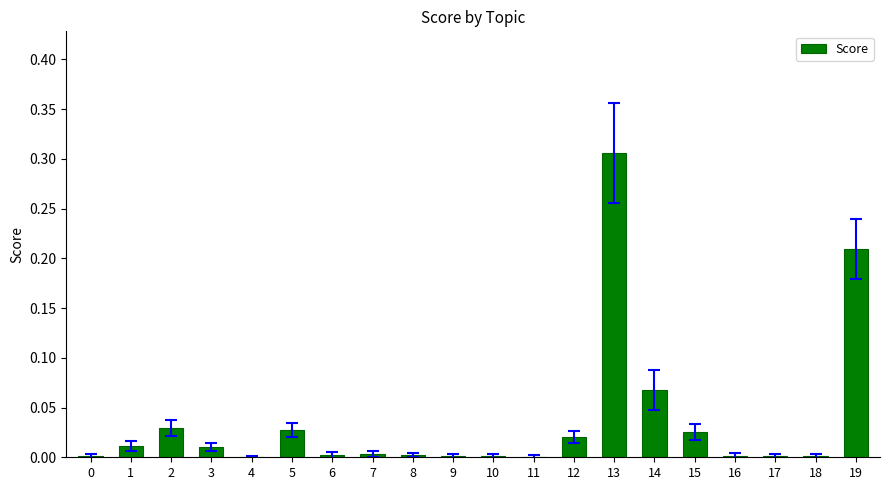

What is the sum of all values?

0.7